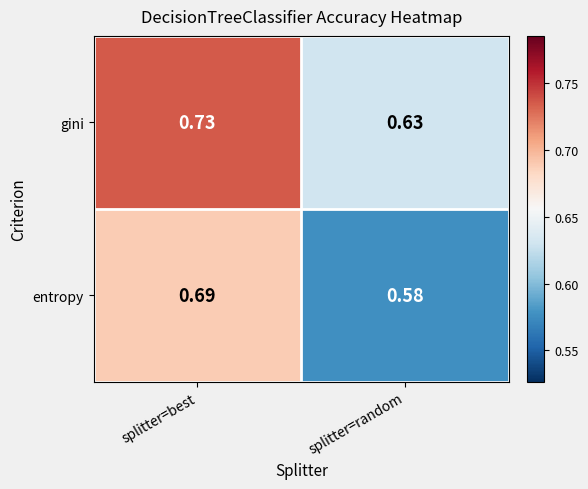

At which label does gini reach its peak?

splitter=best